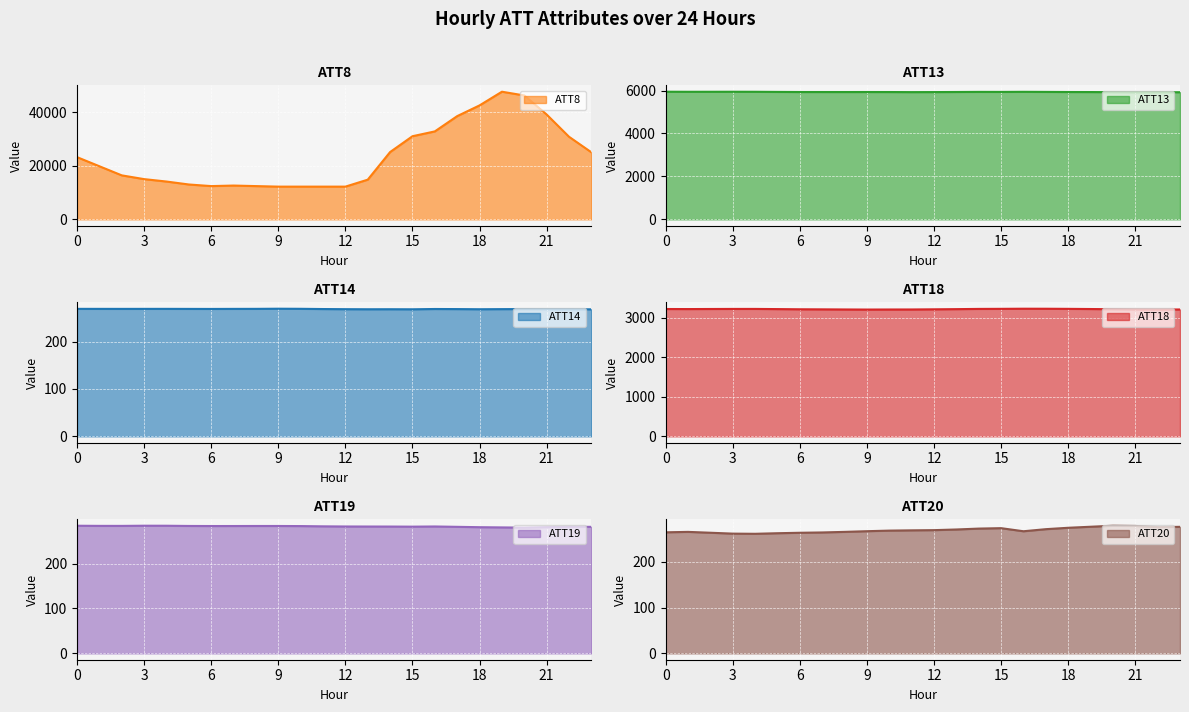

Which category has the highest value in the ATT14 series?

9